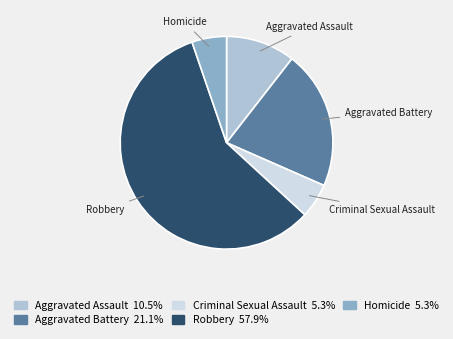

Which slice represents more than half of the pie?

Robbery